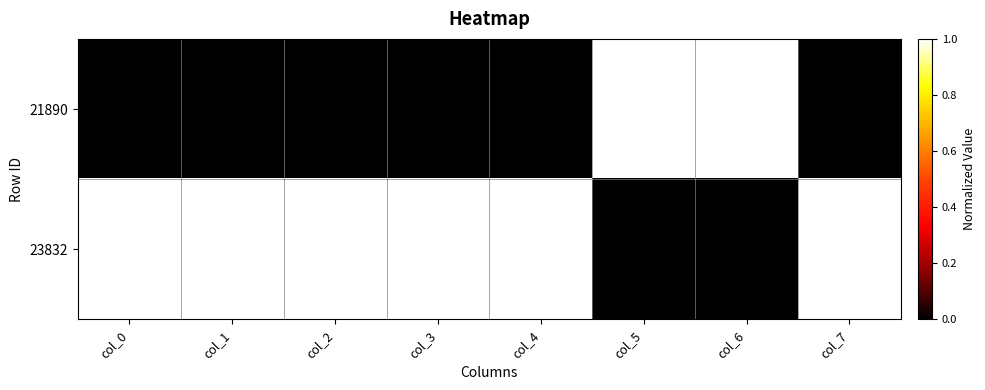

Reading left to right, what are all the values shown in this chart?

21890: col_0=0	col_1=0	col_2=0	col_3=0	col_4=0	col_5=1	col_6=1	col_7=0
23832: col_0=1	col_1=1	col_2=1	col_3=1	col_4=1	col_5=0	col_6=0	col_7=1